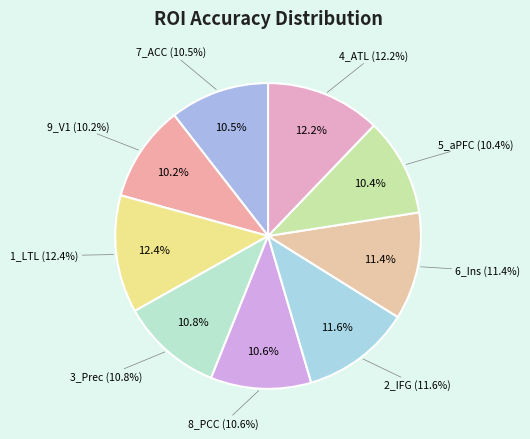

Rank the categories by value from lowest to highest.

9_V1, 5_aPFC, 7_ACC, 8_PCC, 3_Prec, 6_Ins, 2_IFG, 4_ATL, 1_LTL